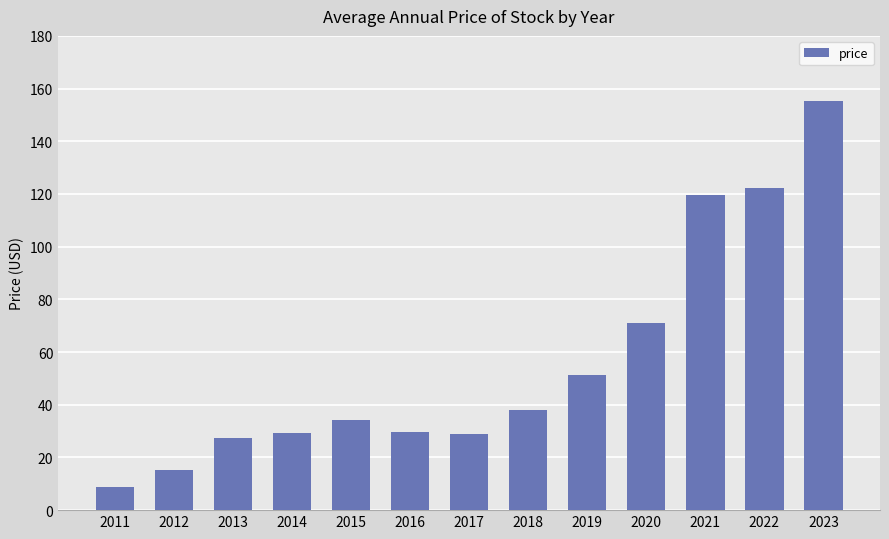

Where does the data first go above 34?

2015